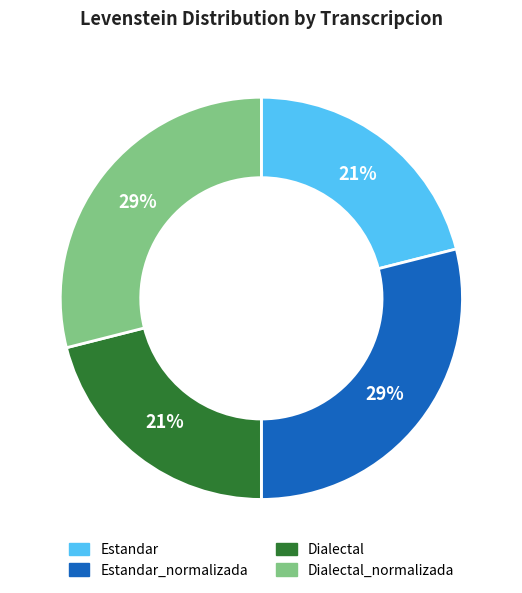

Is there a majority slice in this chart?

No